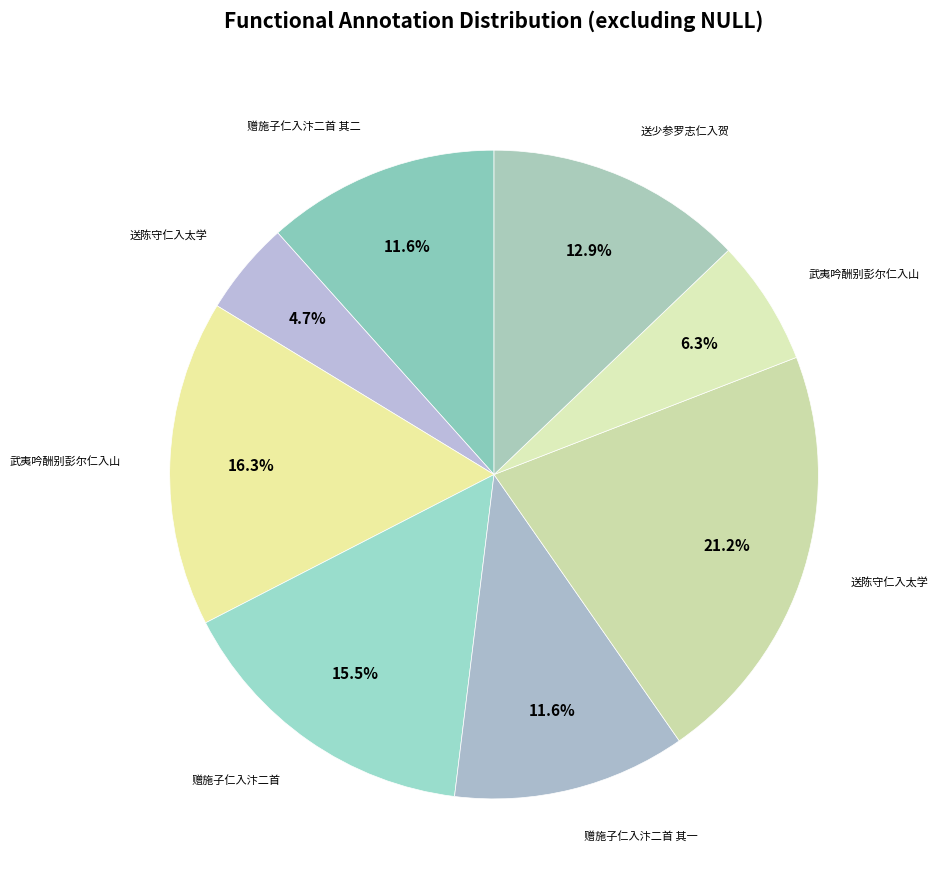

How many segments does this pie chart have?

8